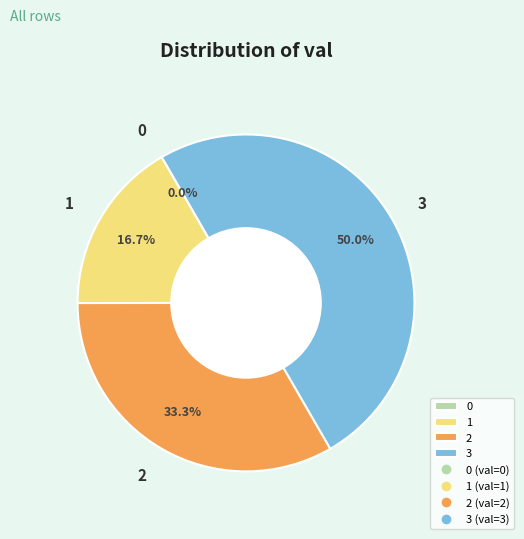

Is 2 the majority of the pie?

No